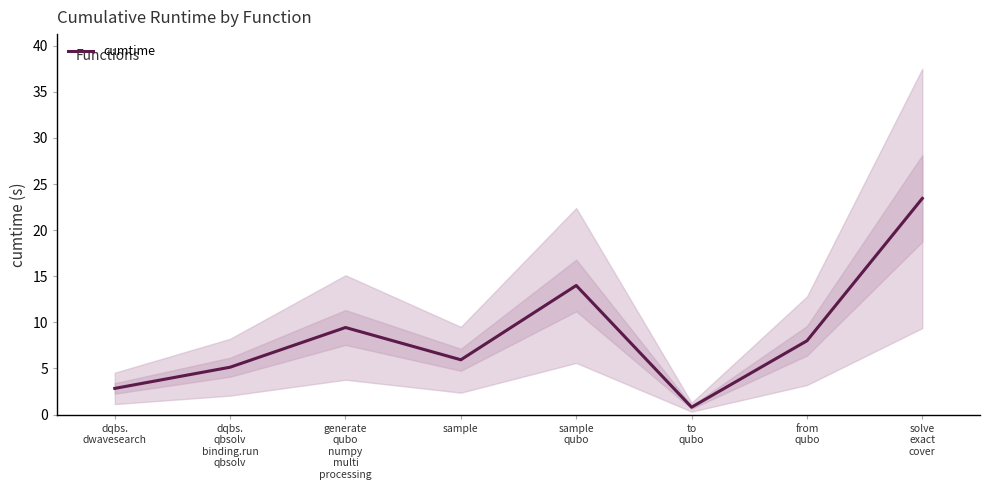

The chart shows a value of 41.8 at solve
exact
cover. True or false?

False